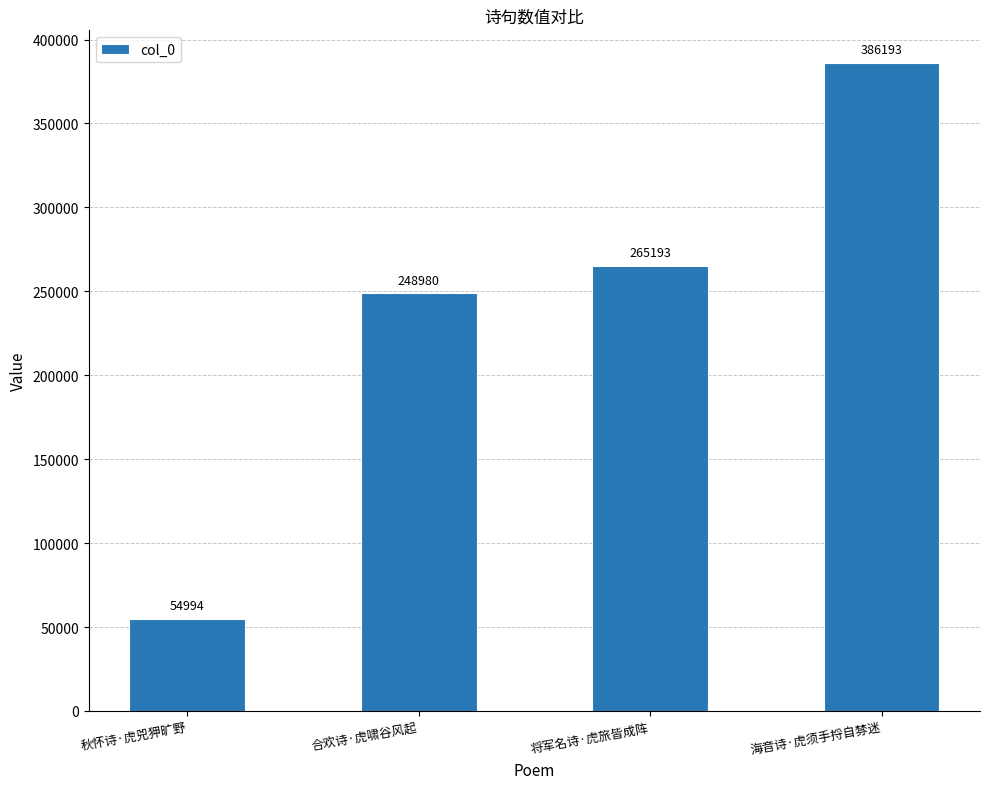

True or false: the data shows 265193 at 将军名诗·虎旅皆成阵.

True